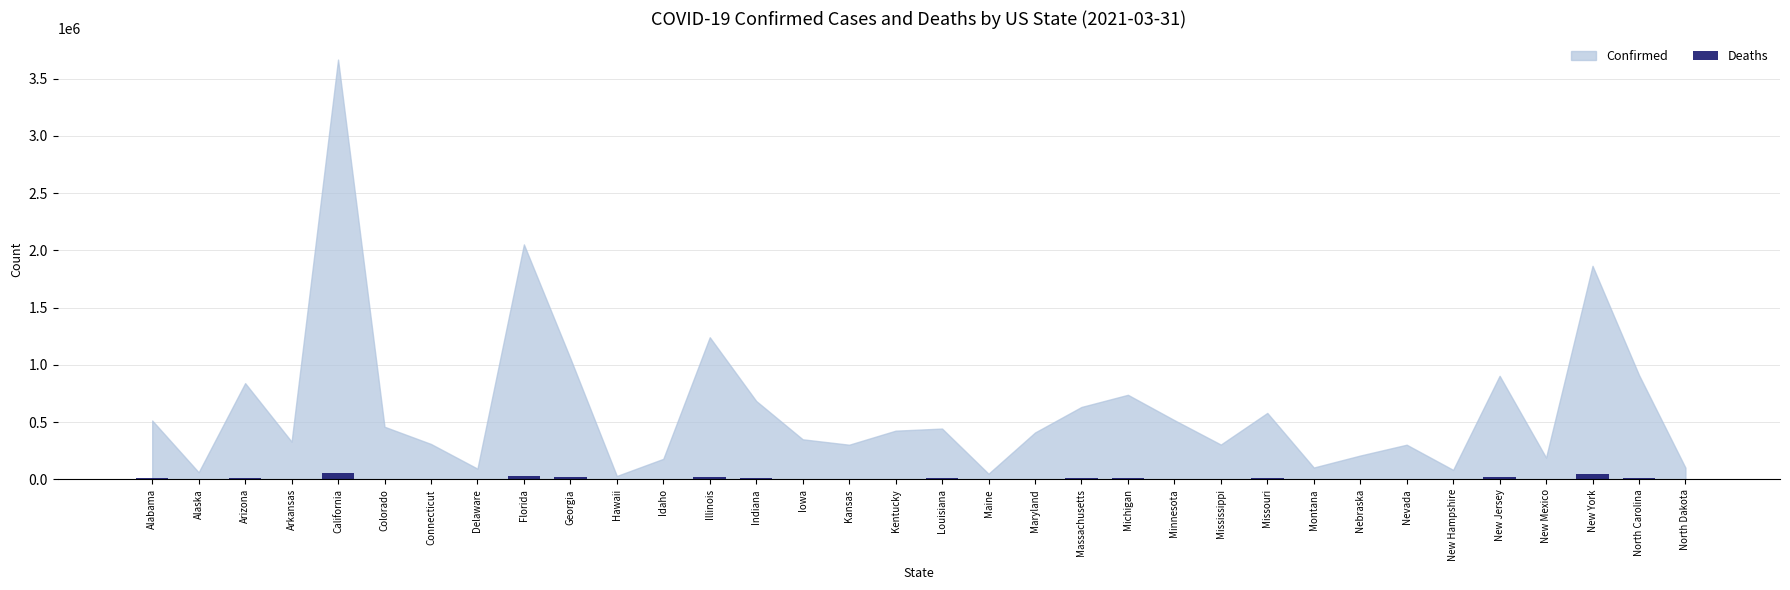

How many data points does each series have?

34